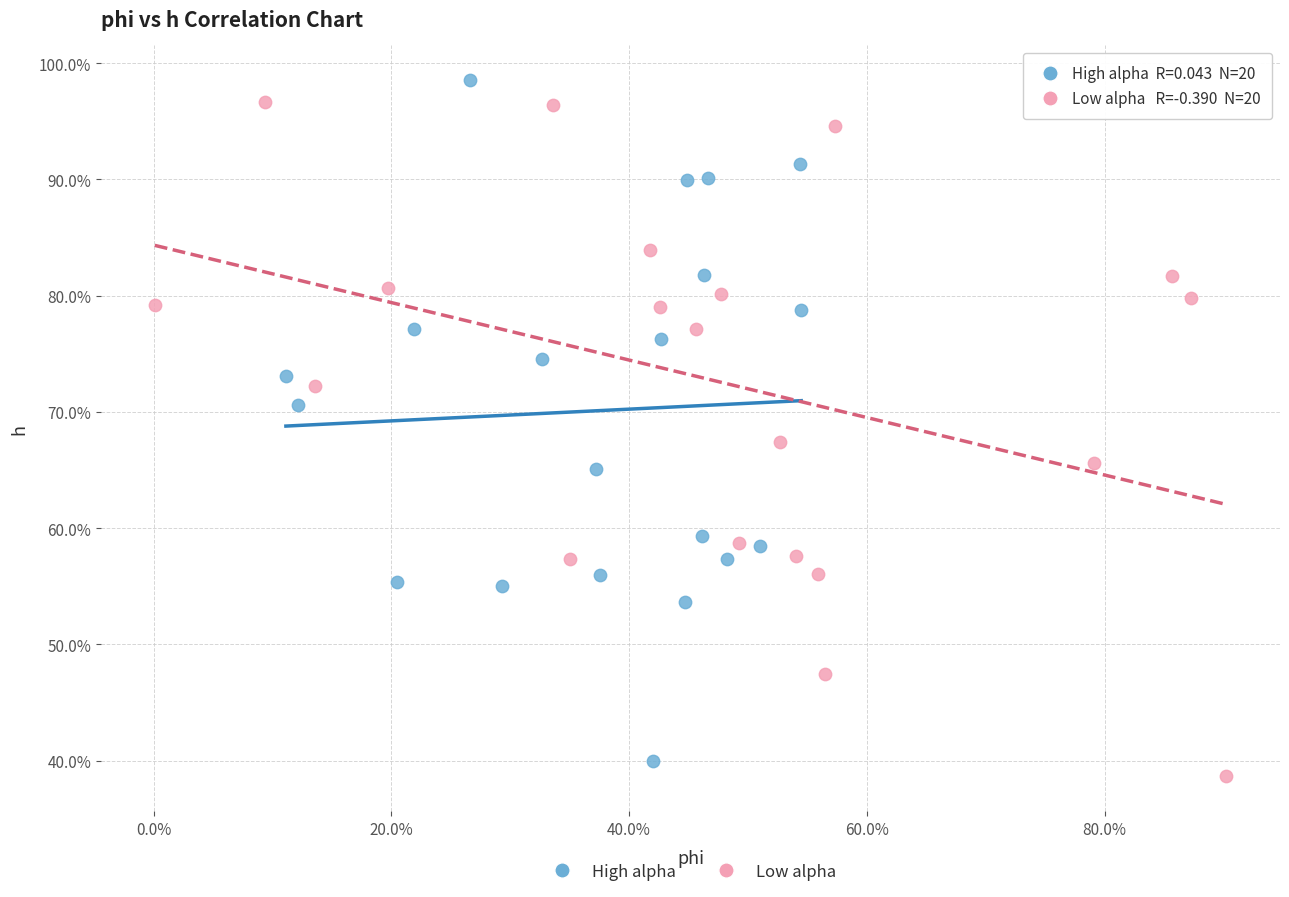

Which series contains the highest Y value?

High alpha